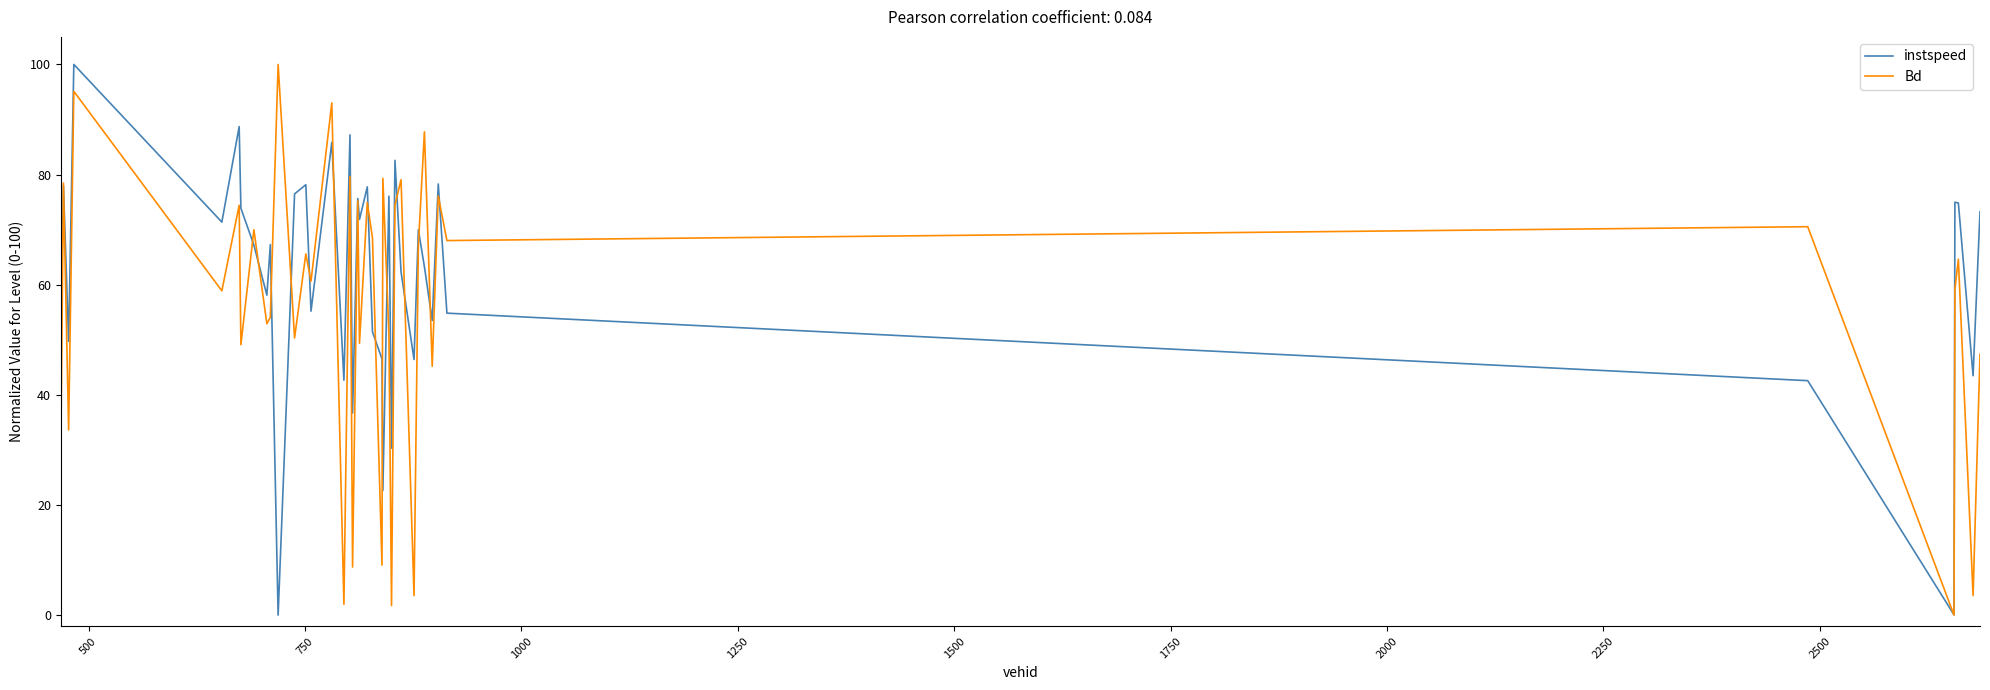

How many interior local valleys does the instspeed series have?

14